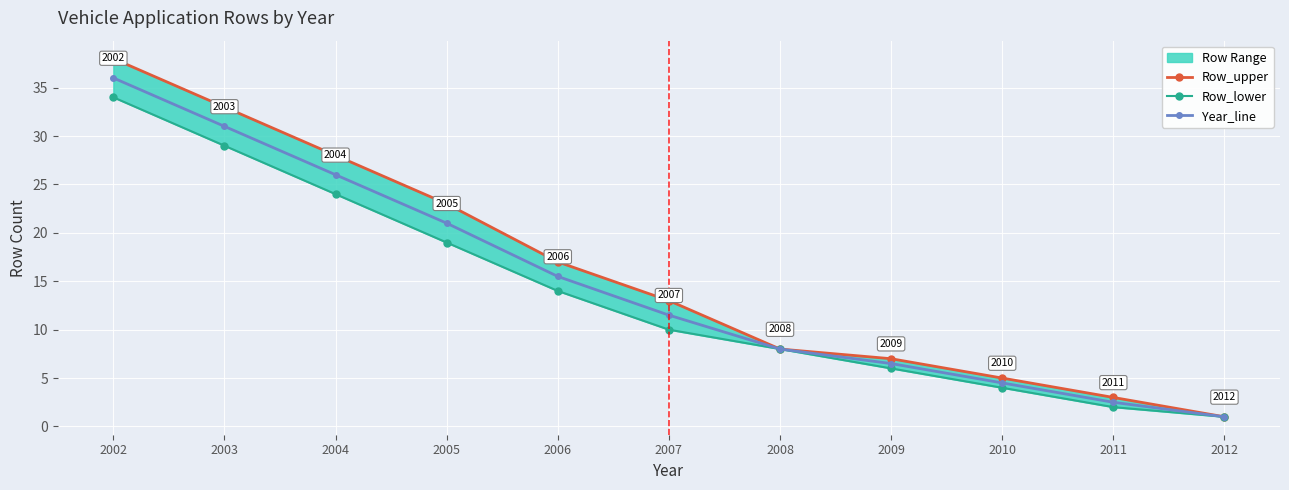

Is the value of Row_upper at 2006 greater than the value of Year_line at 2012?

Yes